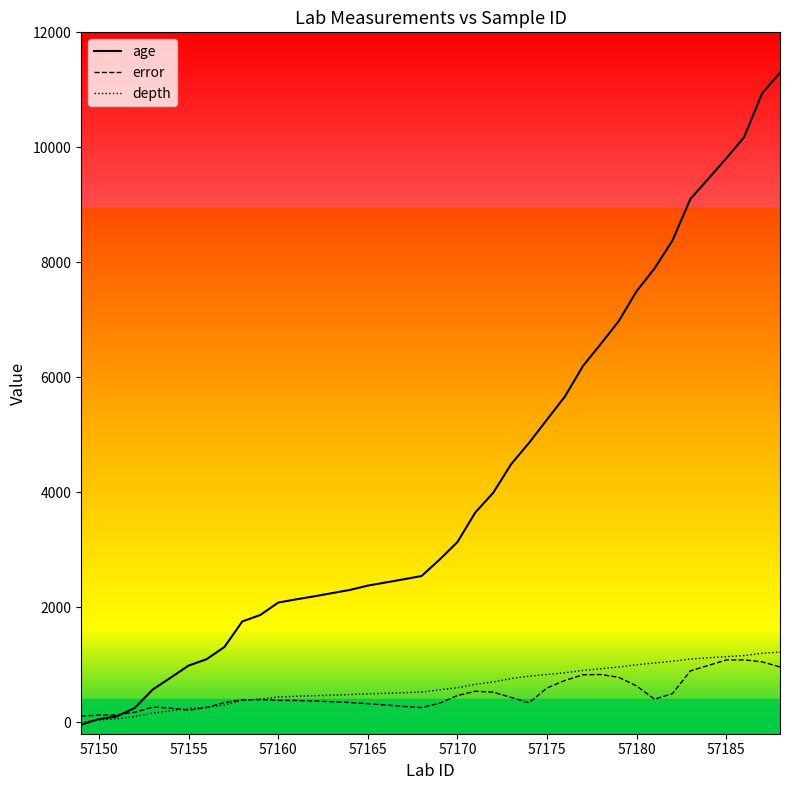

Count the number of data series in this chart.

3